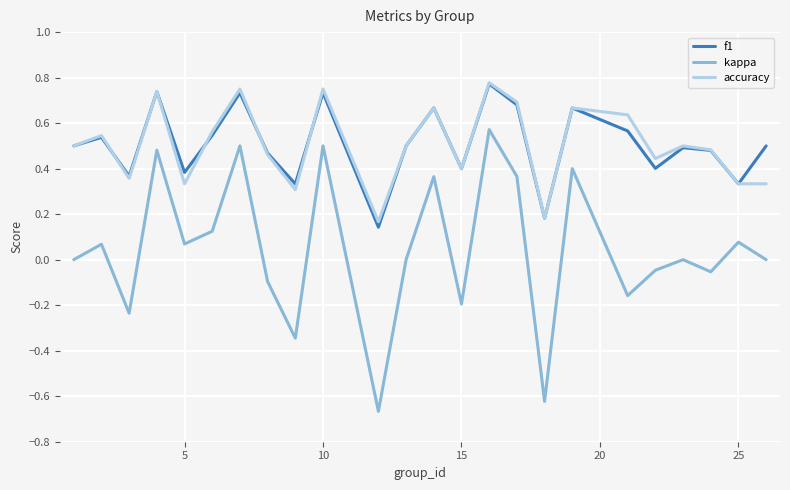

Which series has the largest range (max minus min)?

kappa